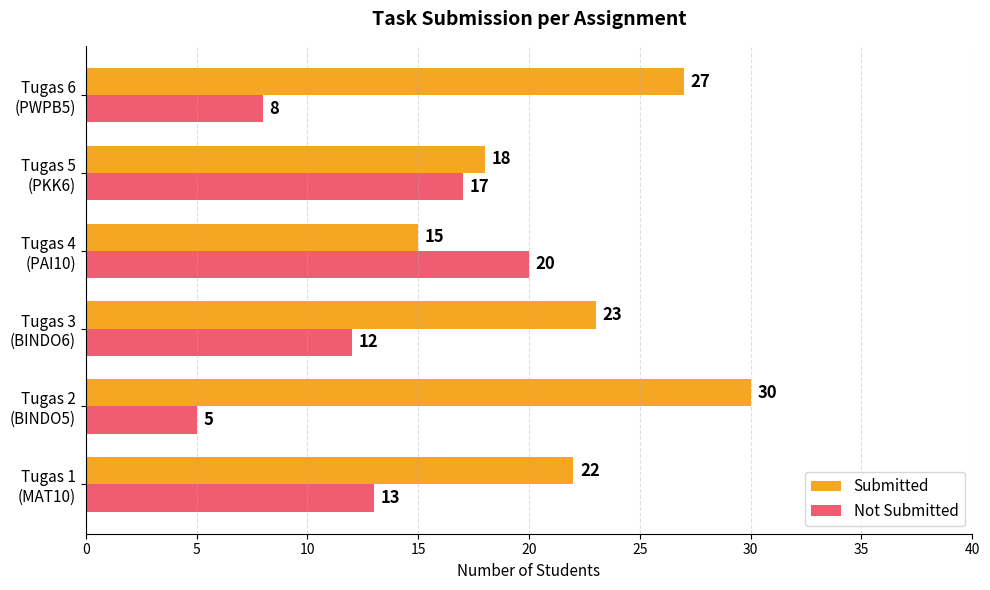

What is the difference between the maximum and minimum values in the Submitted series?

15